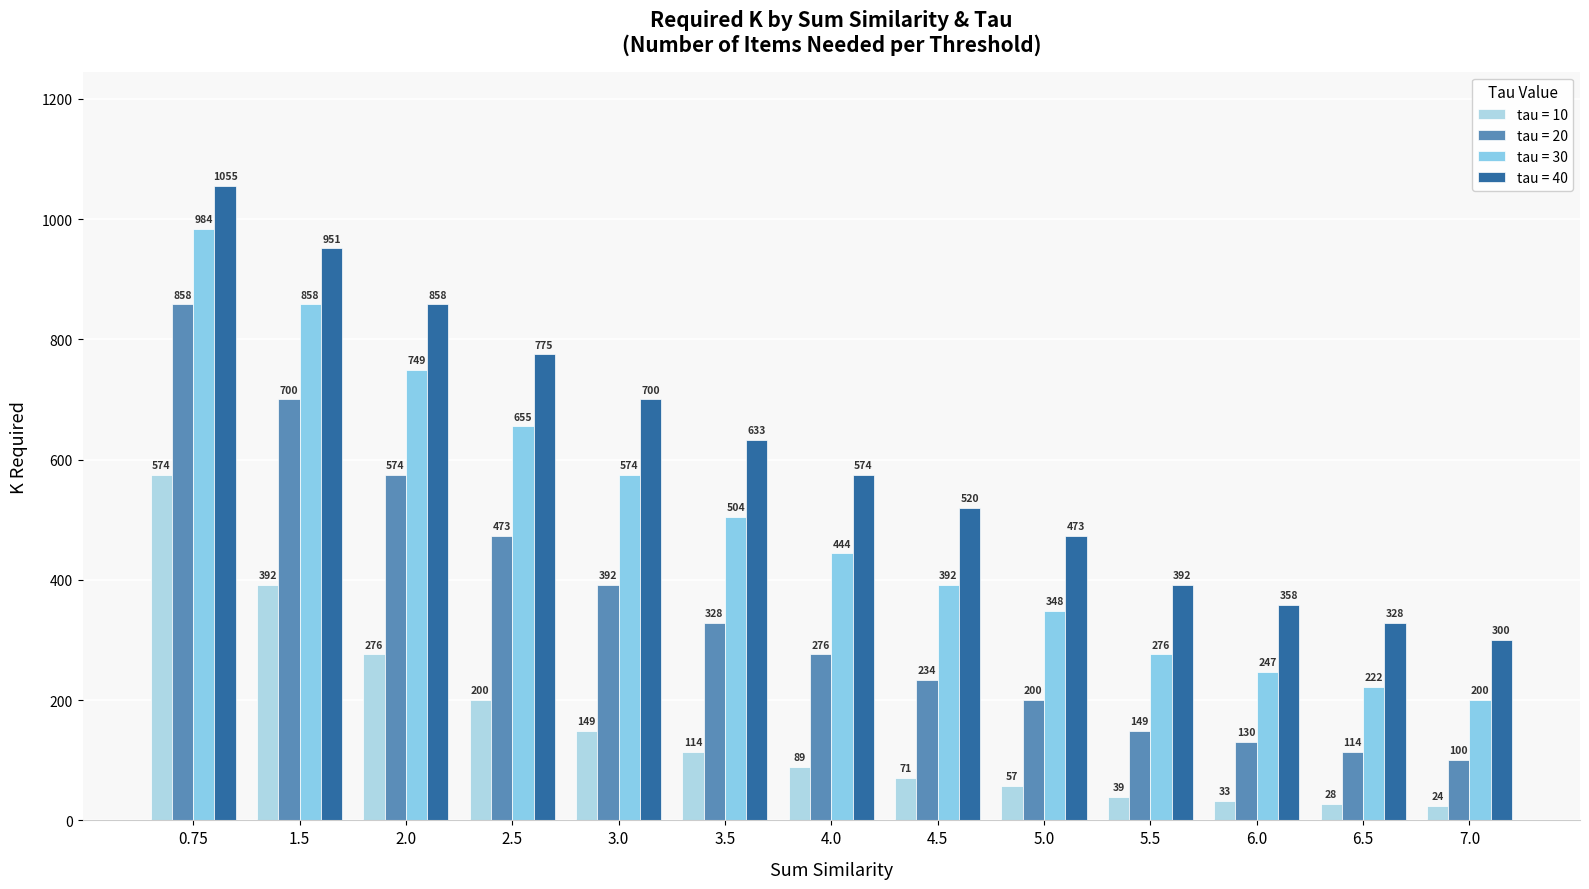

List the series in order of their peak value, lowest first.

tau = 10, tau = 20, tau = 30, tau = 40